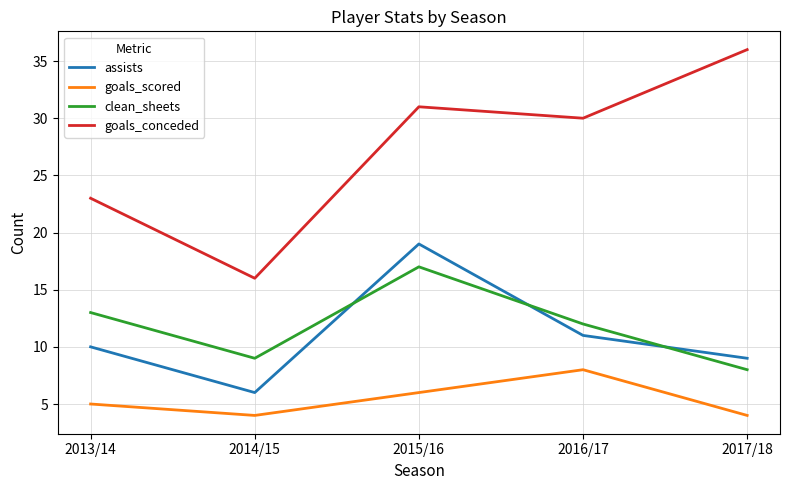

Reading left to right, extract all data points from this chart.

assists: 10	6	19	11	9
goals_scored: 5	4	6	8	4
clean_sheets: 13	9	17	12	8
goals_conceded: 23	16	31	30	36